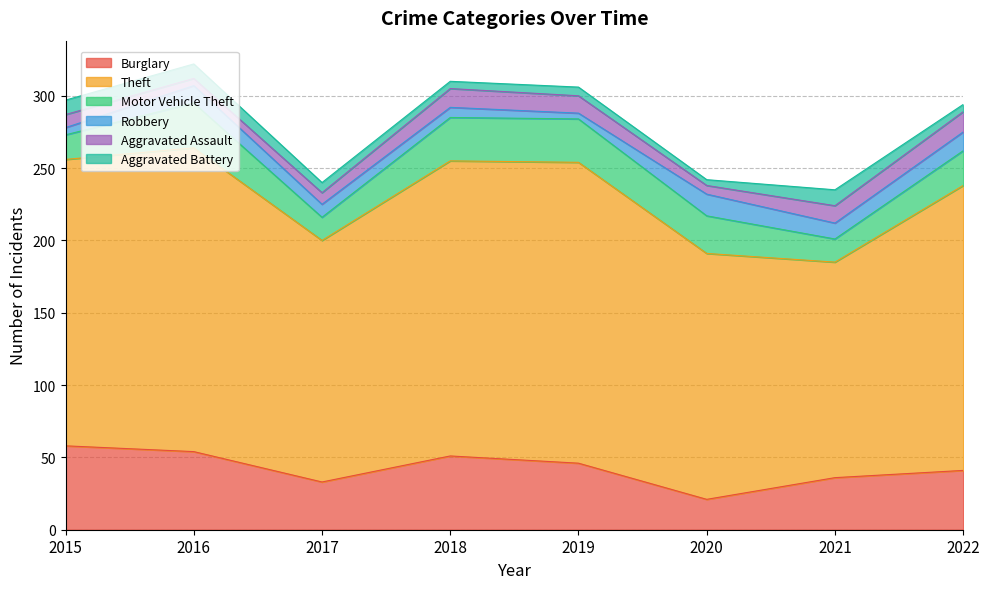

What is the sum of the Theft values at 2021 and 2018?

353